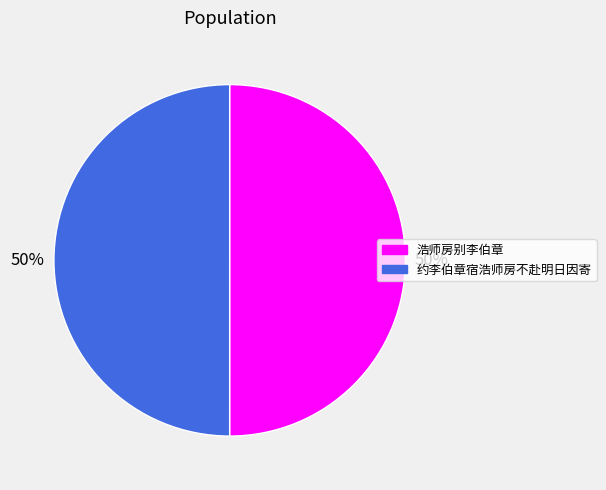

True or false: 约李伯章宿浩师房不赴明日因寄 accounts for 39% of the total.

False